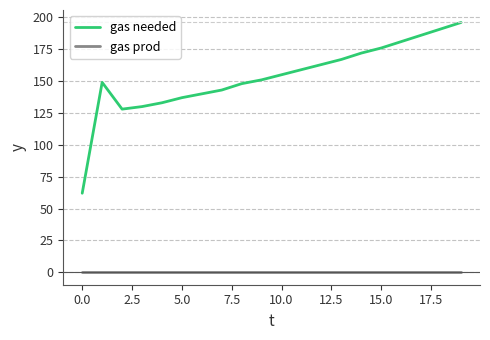

True or false: gas needed and gas prod intersect in this chart.

False